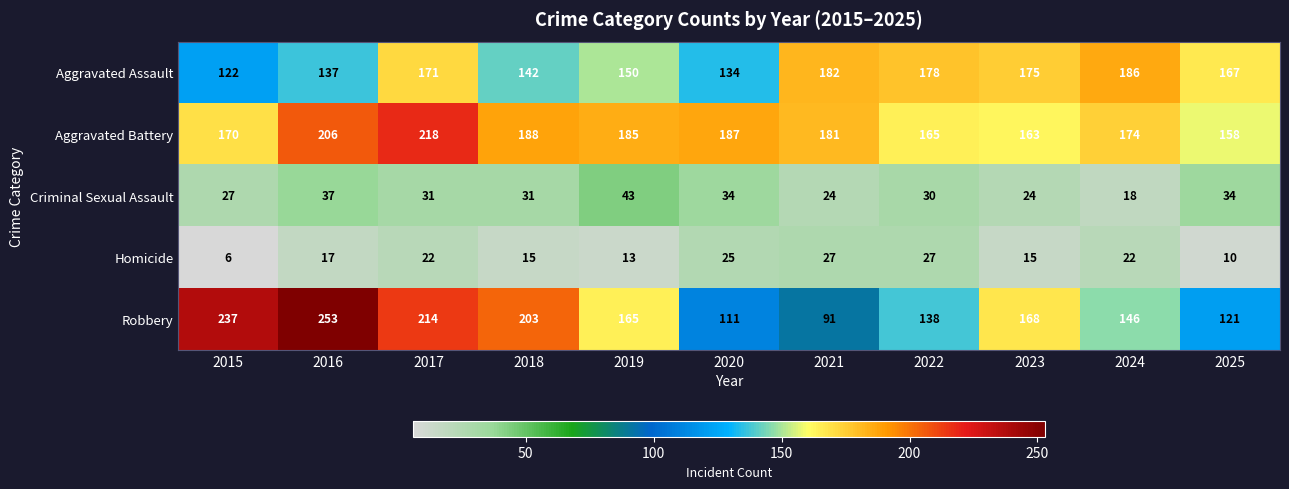

True or false: Aggravated Assault has a value of 171 at 2017.

True